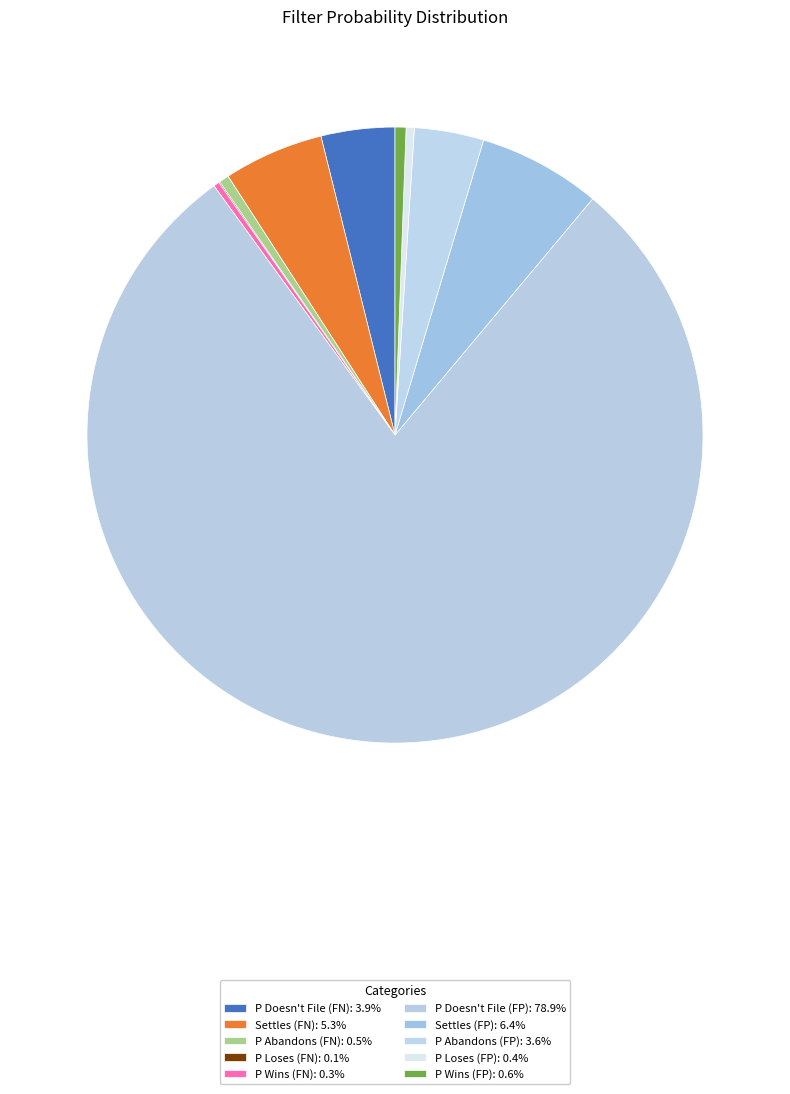

Which slice is the largest?

False Positives - P Doesn't File